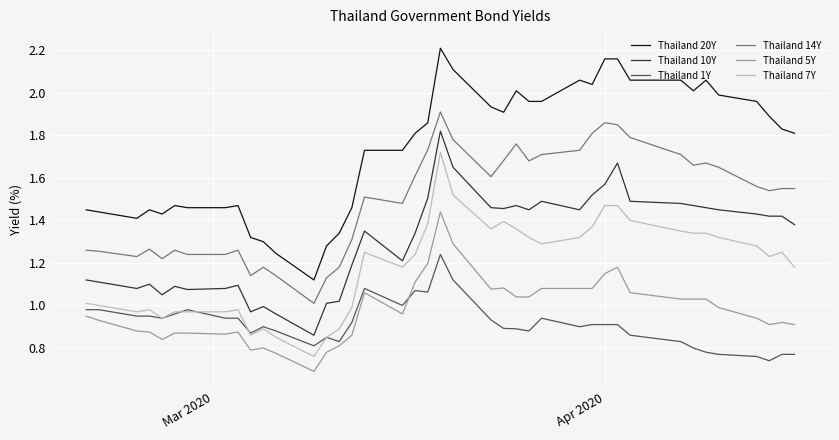

True or false: Thailand 7Y and Thailand 5Y intersect in this chart.

False